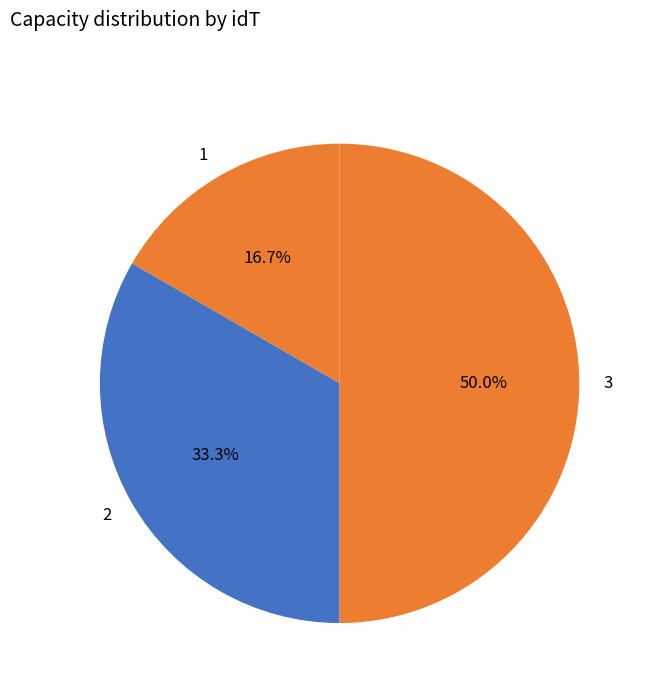

To the nearest percent, what portion does 2 represent?

33%